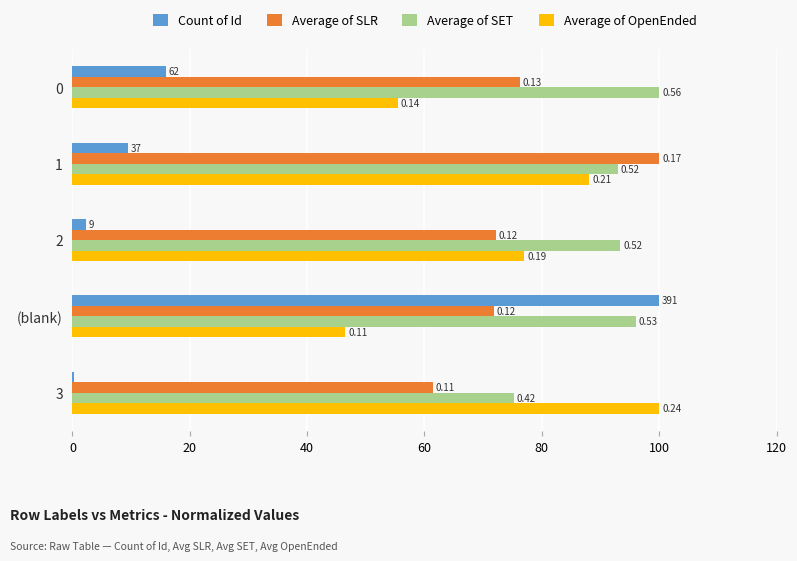

What are all the series names shown in the legend?

Count of Id, Average of SLR, Average of SET, Average of OpenEnded